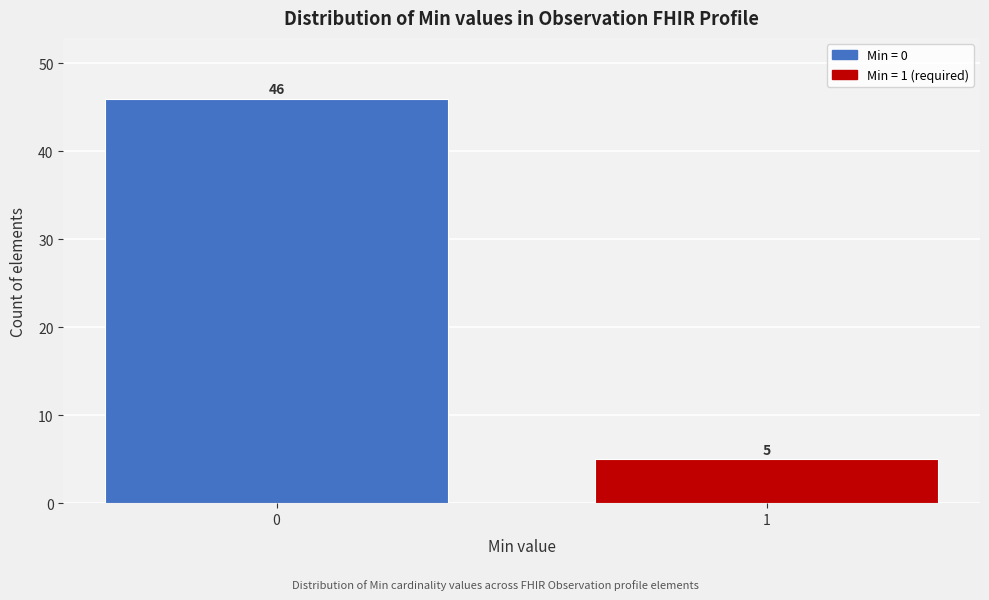

Reading left to right, what are all the values shown in this chart?

0=46	1=5